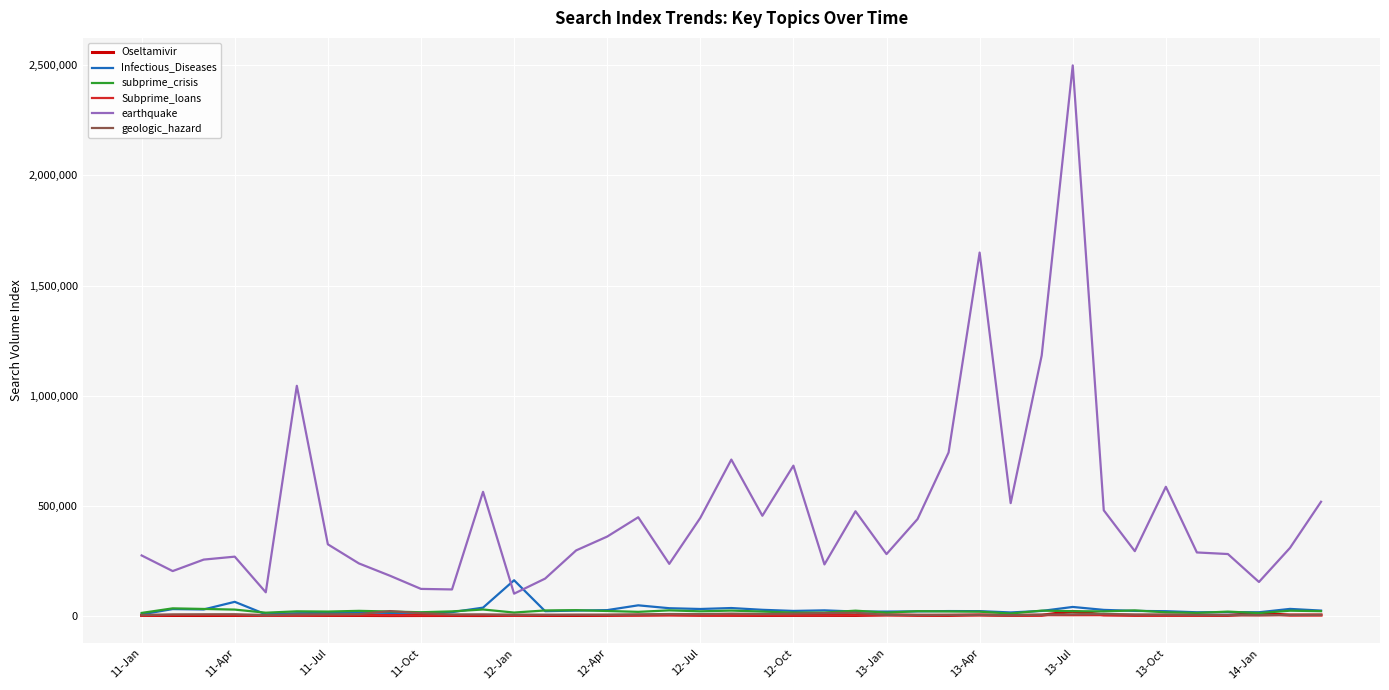

True or false: earthquake and Oseltamivir intersect in this chart.

False